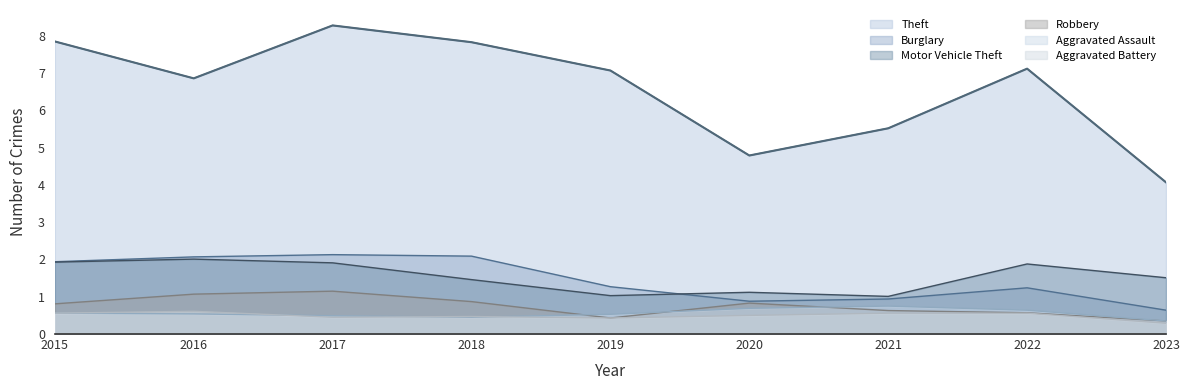

True or false: Aggravated Assault has a value of 0.6 at 2023.

False